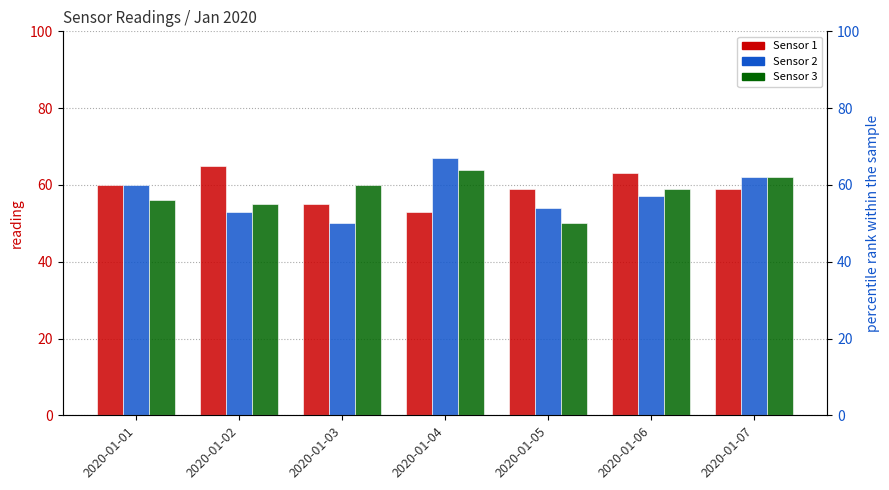

Which label corresponds to the largest value in the chart?

2020-01-04